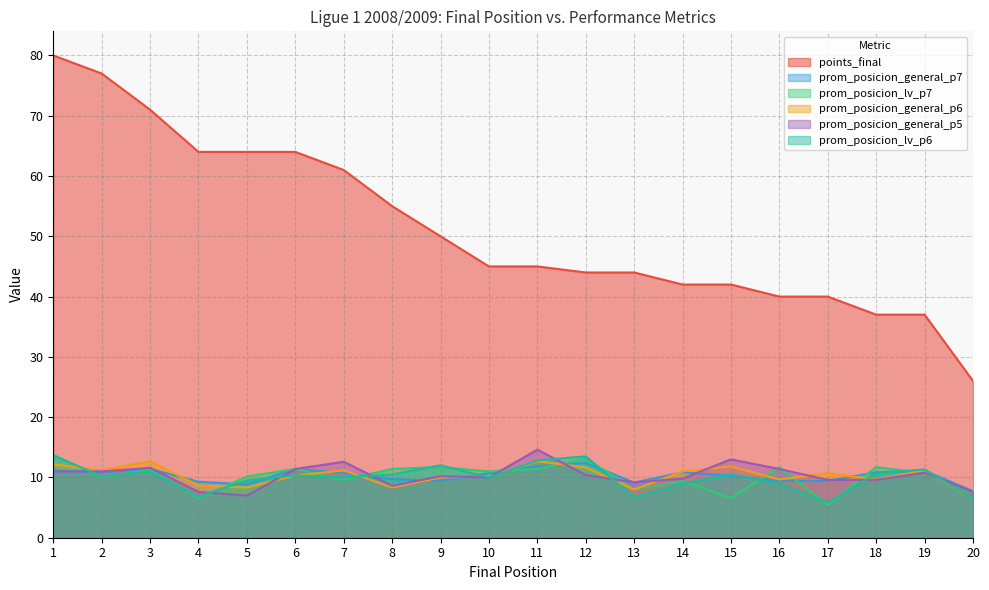

Rank the categories by prom_posicion_general_p7 value from highest to lowest.

12, 11, 3, 6, 1, 19, 2, 14, 18, 7, 10, 15, 8, 9, 16, 17, 4, 13, 5, 20